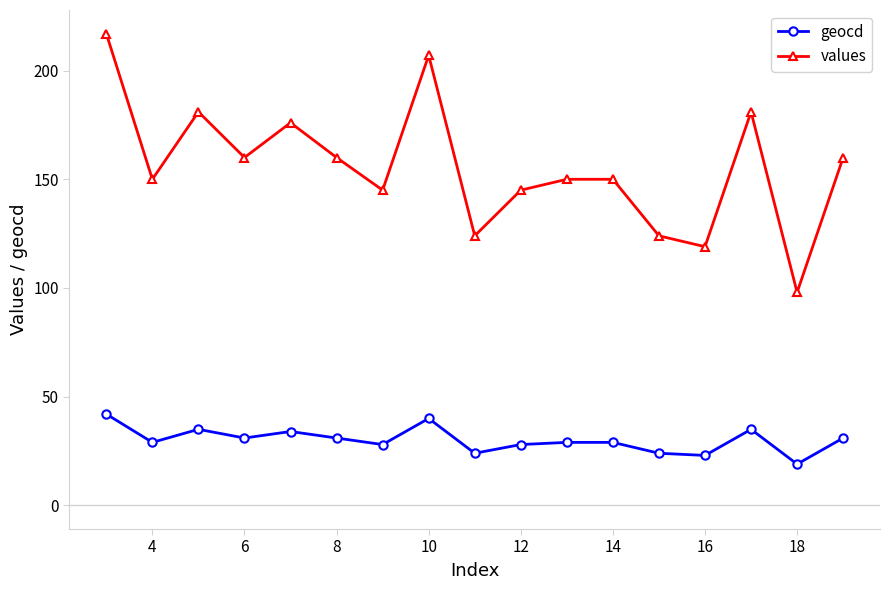

In values, how many points are lower than both neighbors (excluding endpoints)?

6